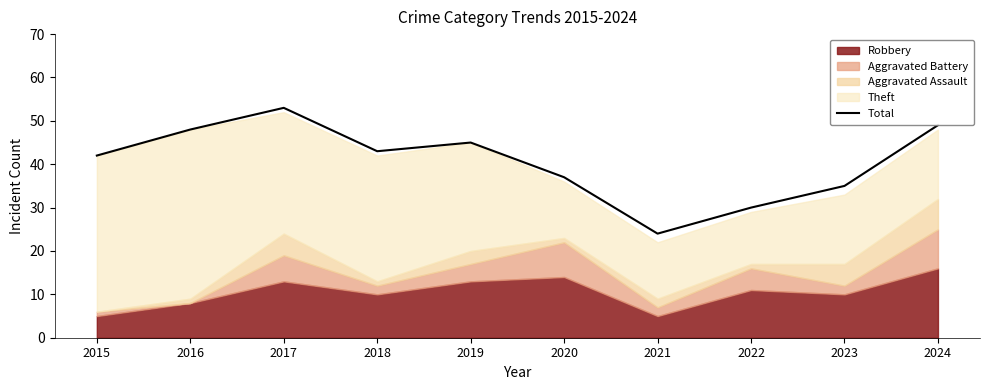

At which category does the chart reach its peak across all series?

2017